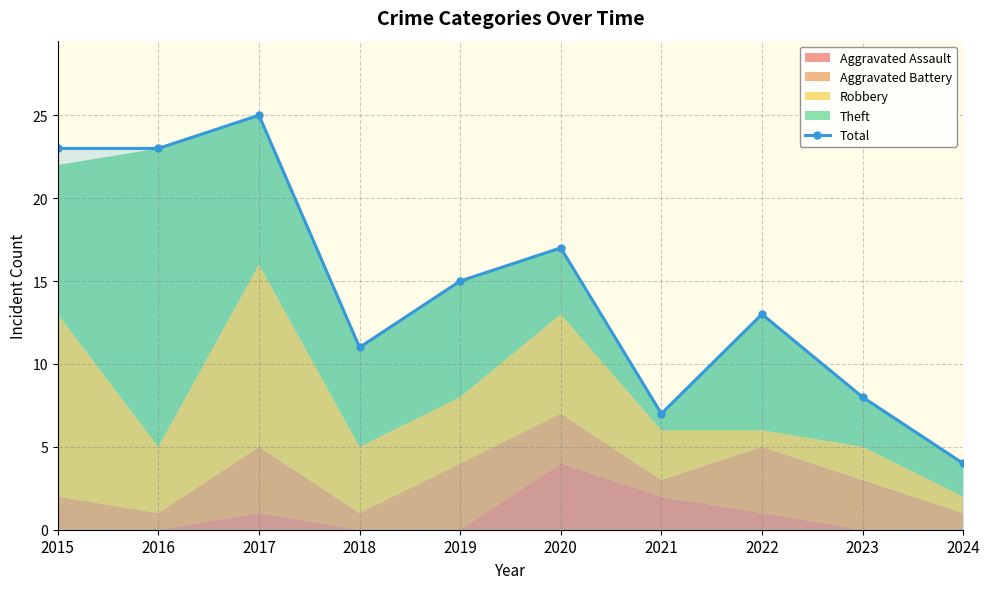

What is the difference between the maximum and minimum values?

21